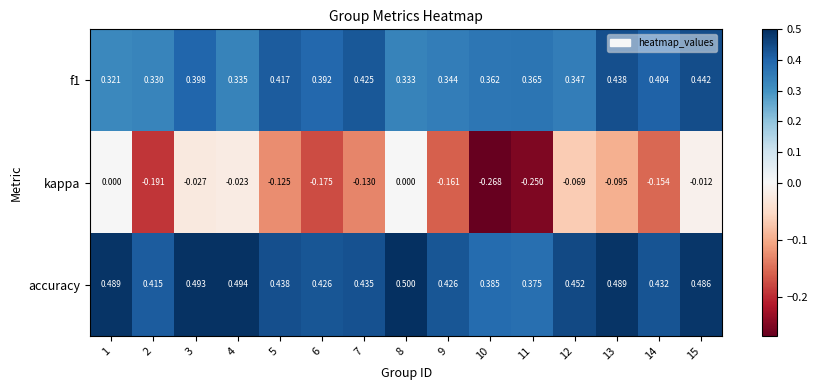

At how many categories does at least one series exceed 0?

15